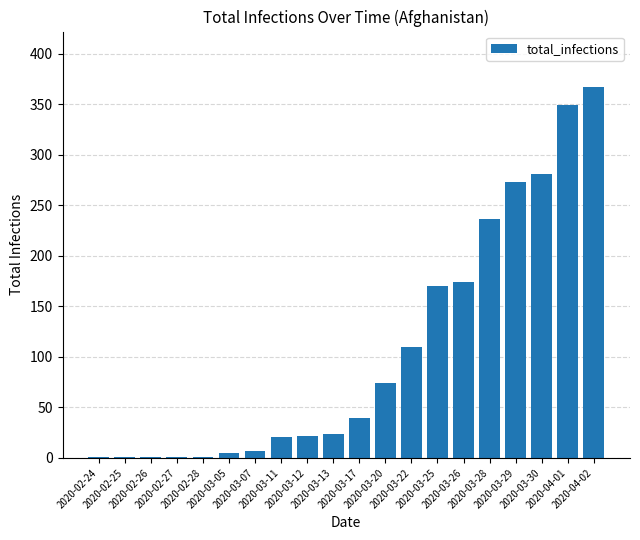

At which label is the value closest to 184?

2020-03-26